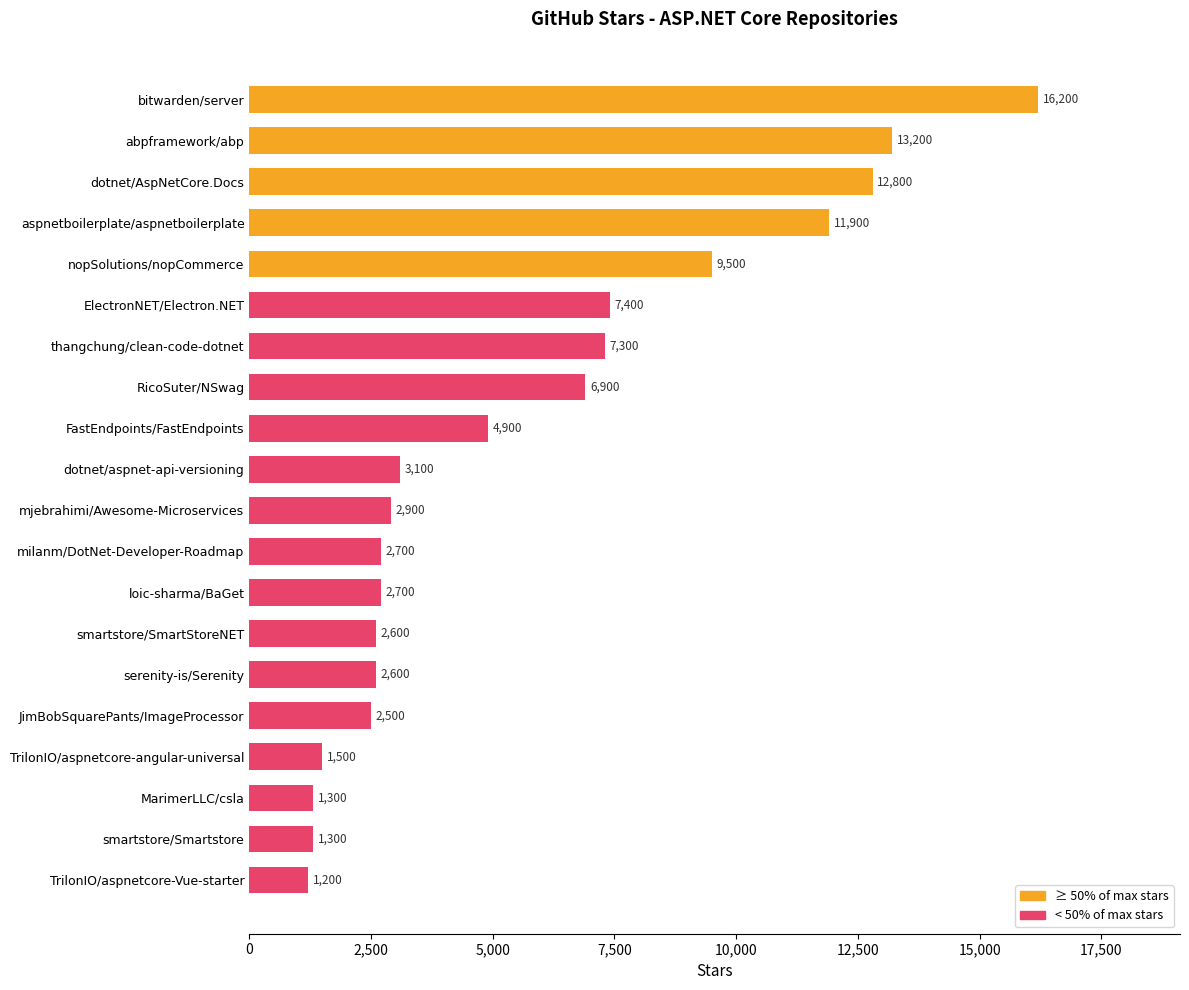

What is the value of the 16th bar from the top?

2500